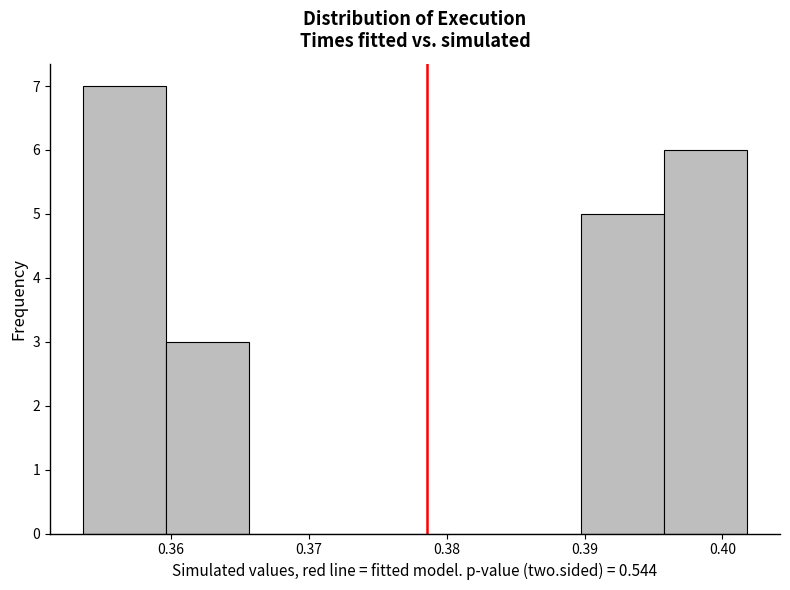

How tall is the bar that spans 0.396 to 0.402 on the x-axis? Neither the bar edges nor the heights are printed on the chart, so give them approximately, as read against the axes.

6